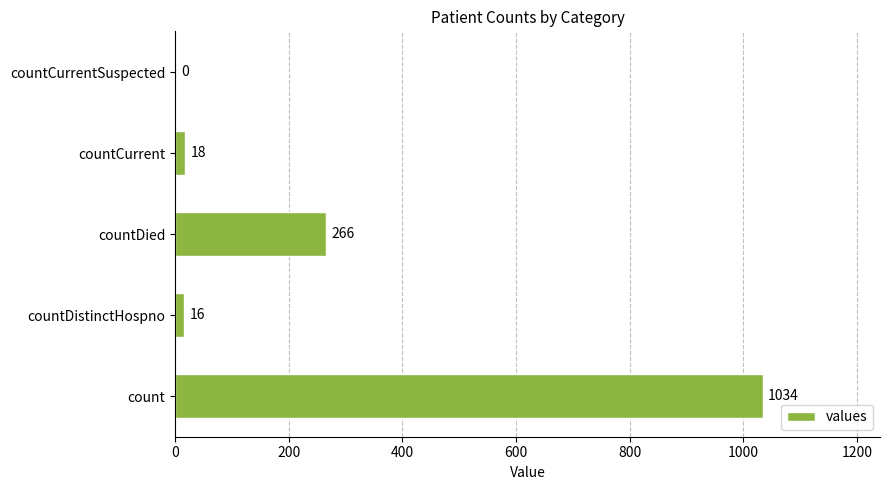

How many positive values are there?

4